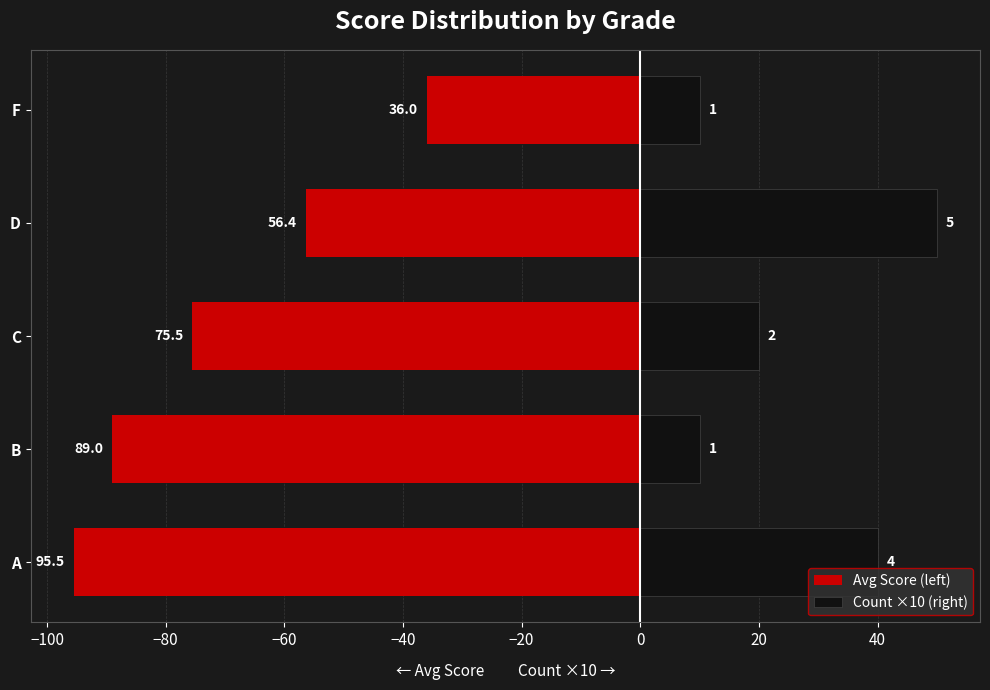

What is the value of the Count ×10 (right) bar at the 3rd from the left?

20.0